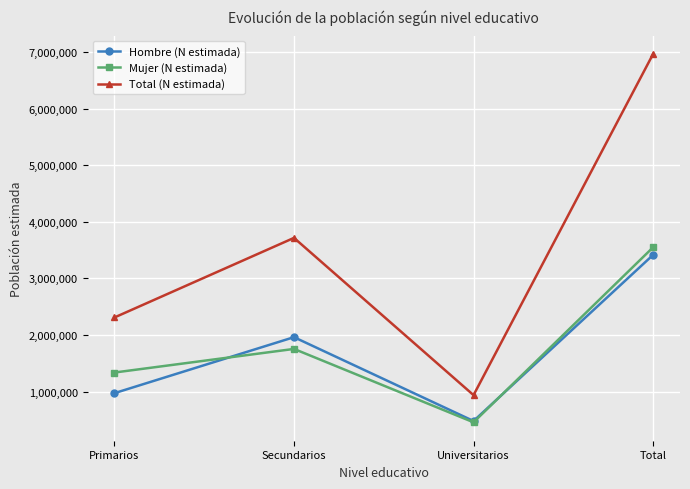

What is the difference between the Mujer (N estimada) values at Secundarios and Universitarios?

1296215